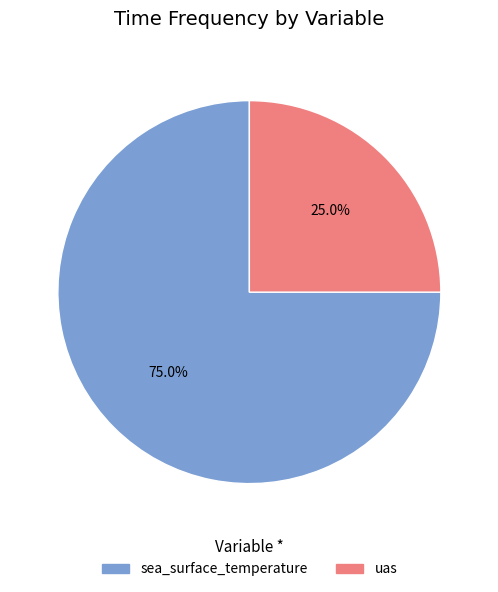

What is the smallest slice in the pie chart?

uas